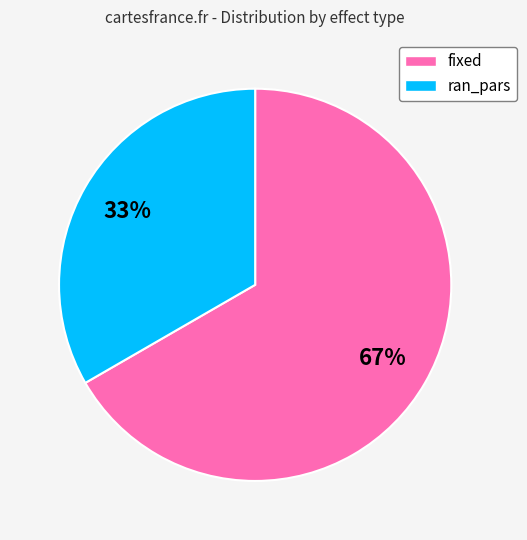

Approximately how many times larger is the value at fixed compared to ran_pars?

2.0